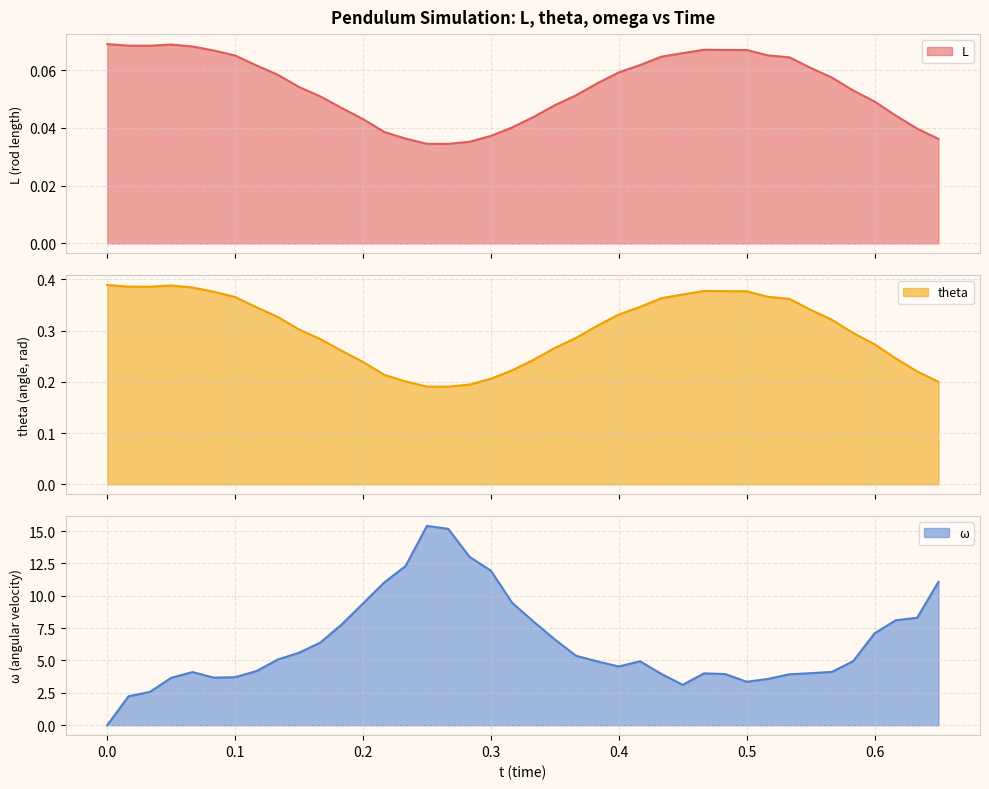

At how many categories does at least one series exceed 1?

39